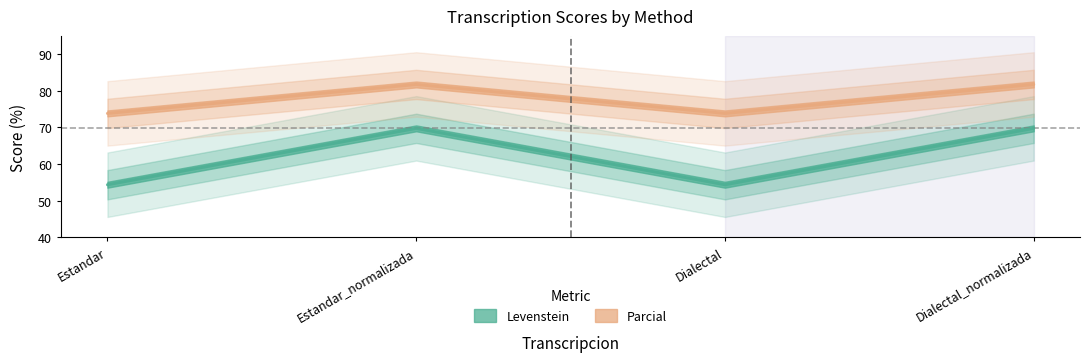

True or false: Levenstein and Parcial intersect in this chart.

False